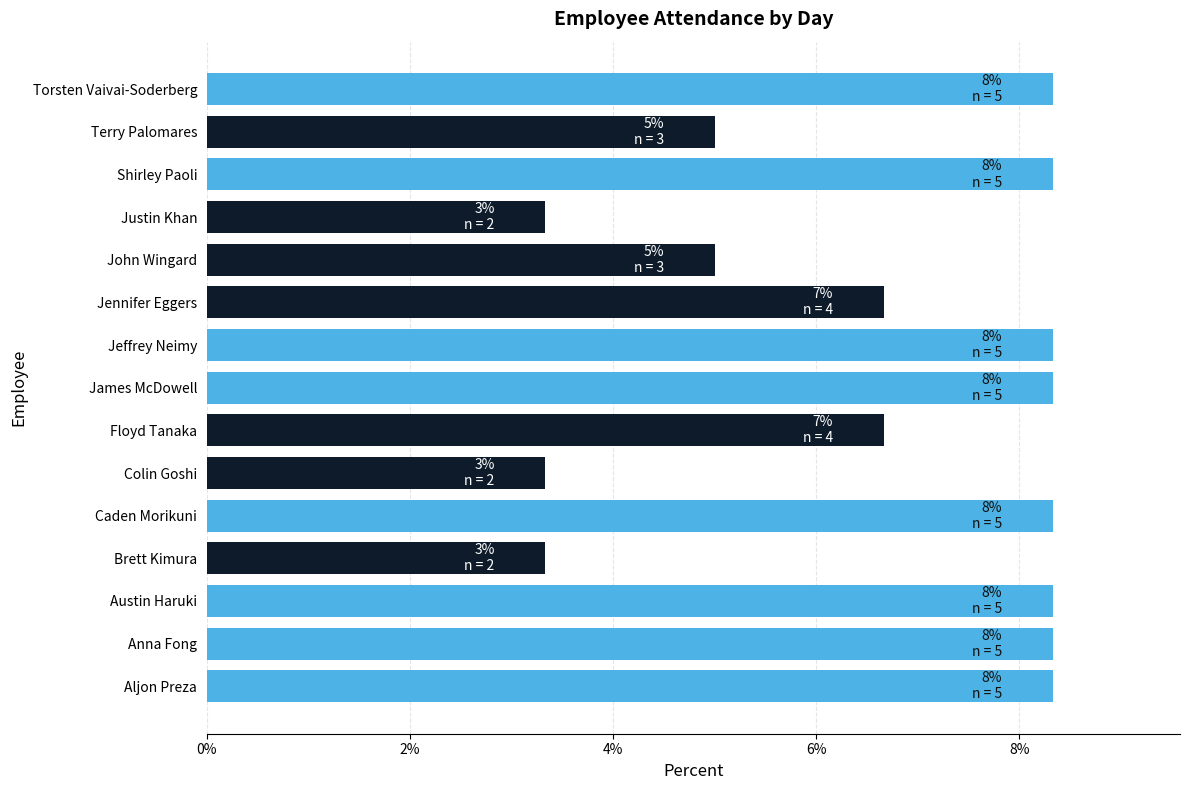

What is the difference between the maximum and minimum values?

5.0